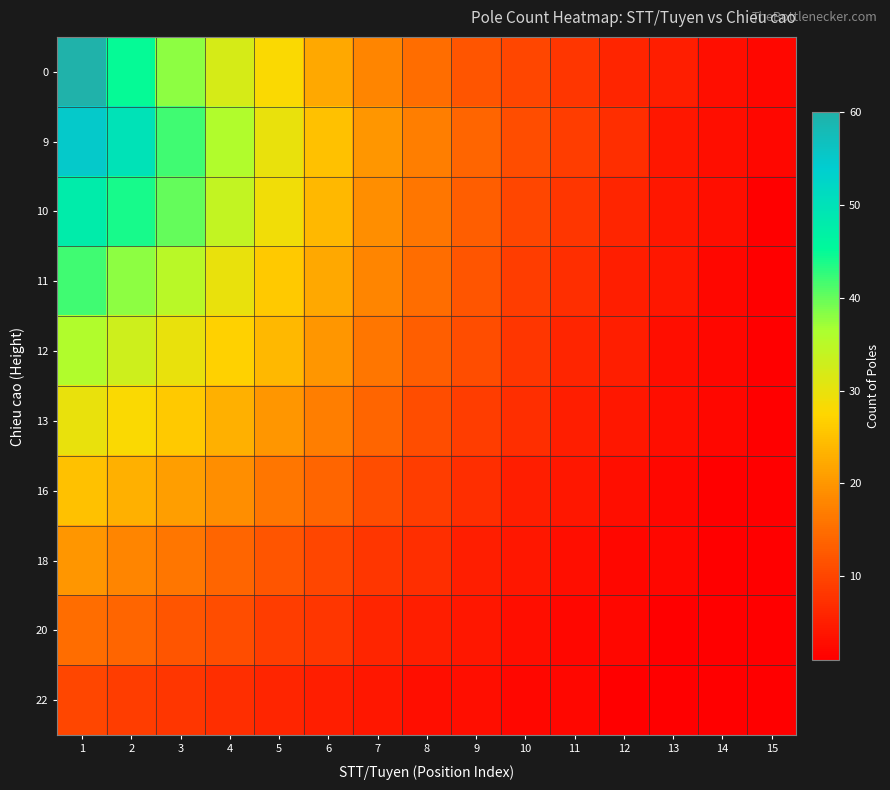

Between 5 and 1, which is larger?

1